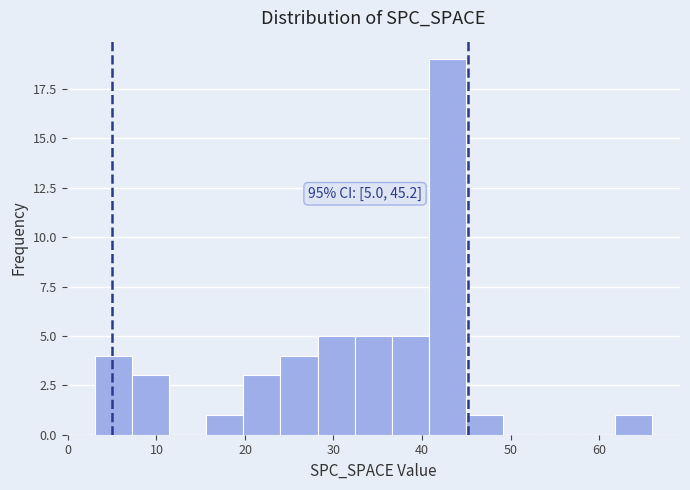

Which range on the x-axis has the tallest bar?

40.8 to 45.0